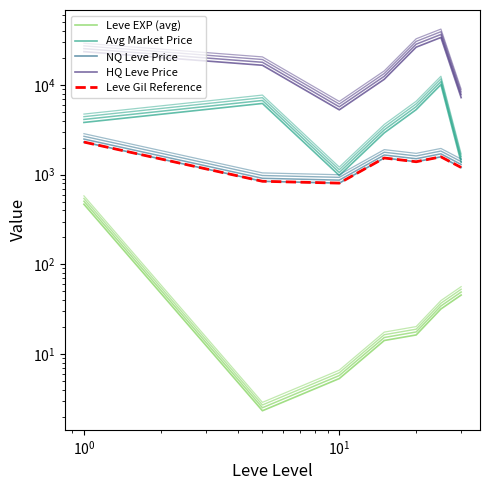

True or false: Leve EXP (avg) has more than 2 points higher than both neighbors.

False